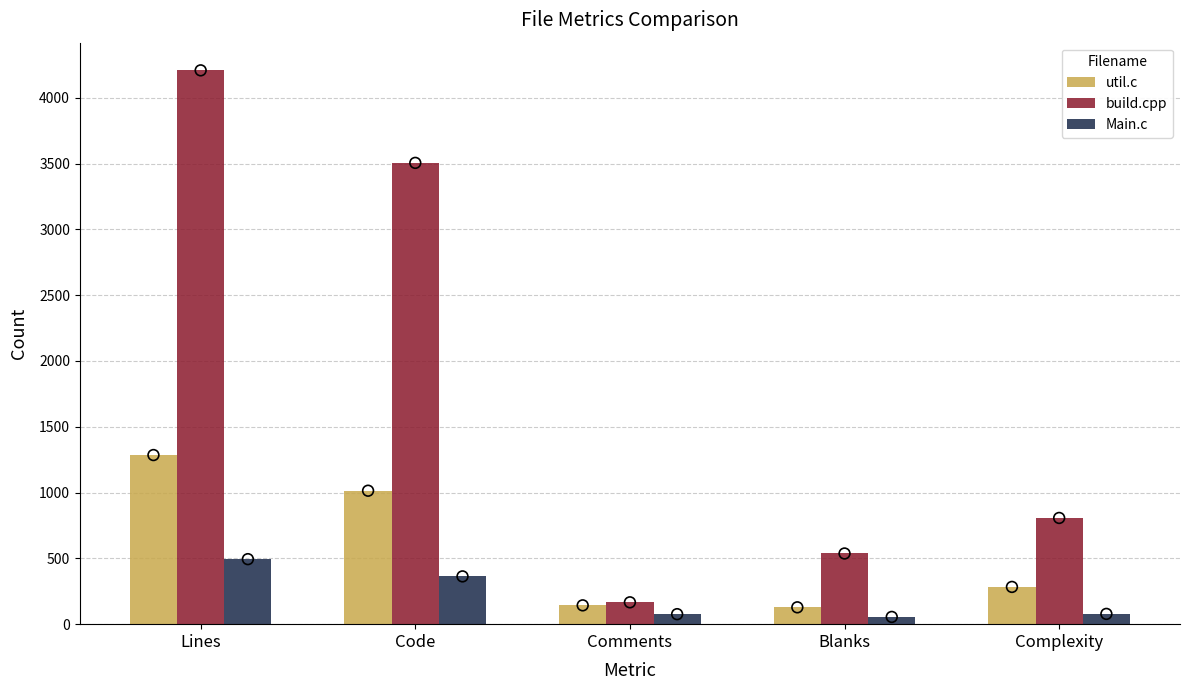

At which category is the sum across all series the highest?

Lines